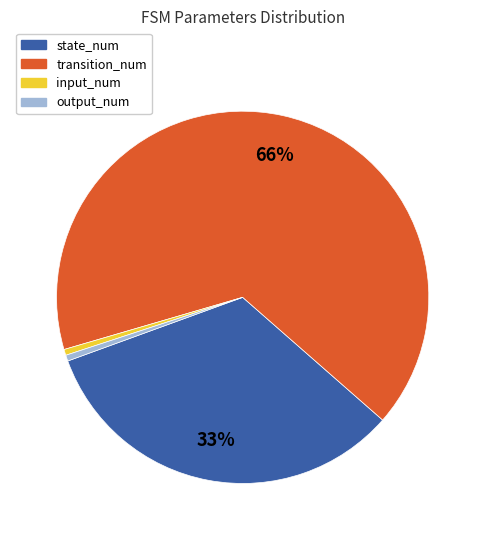

What percentage is the state_num slice, to the nearest percent?

33%